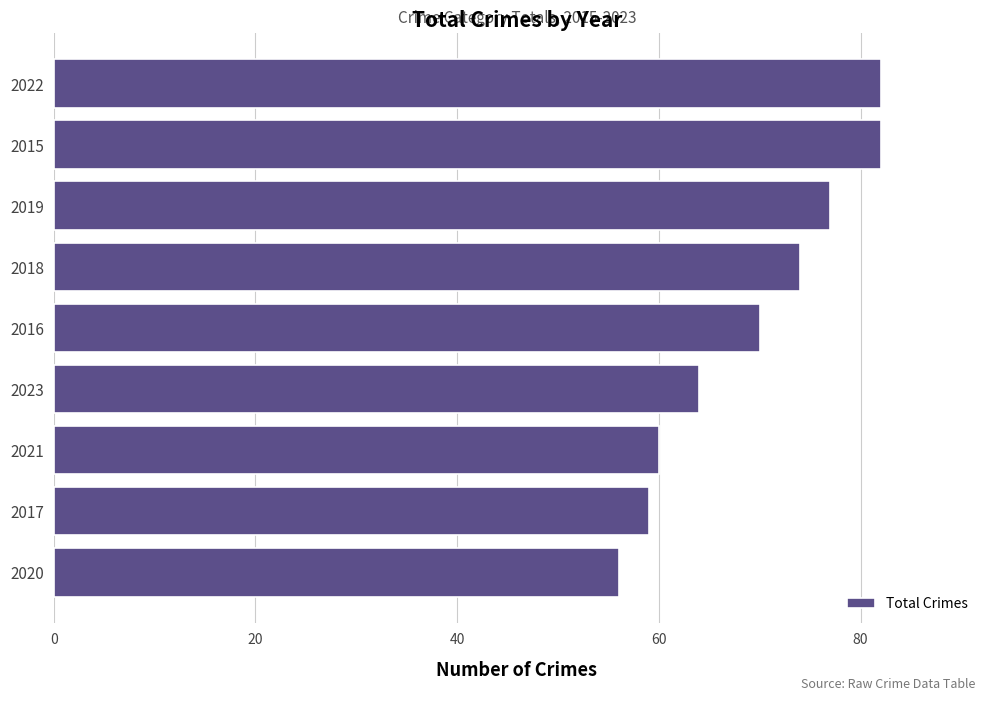

What is the change in value from 2023 to 2016?

+6